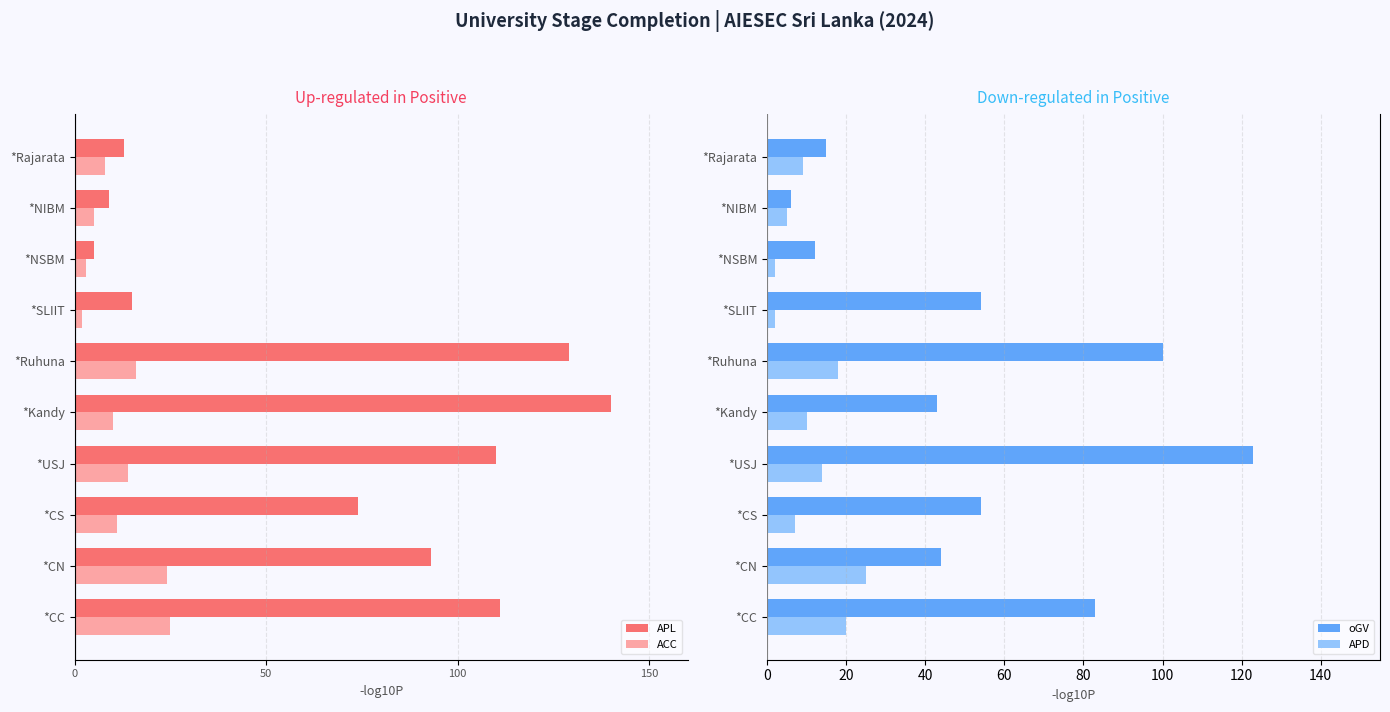

How many bars are there in total?

40